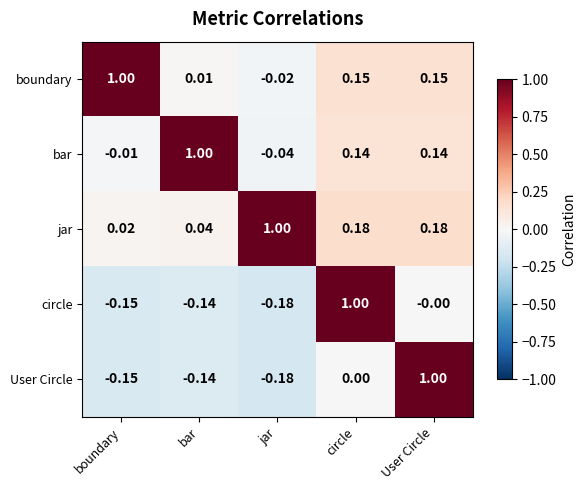

What is the total value across all series at circle?

1.5